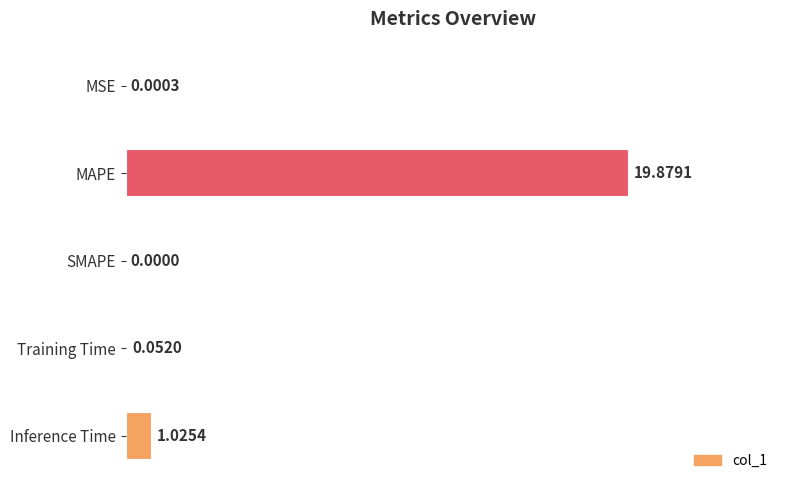

What is the sum of all values?

21.0